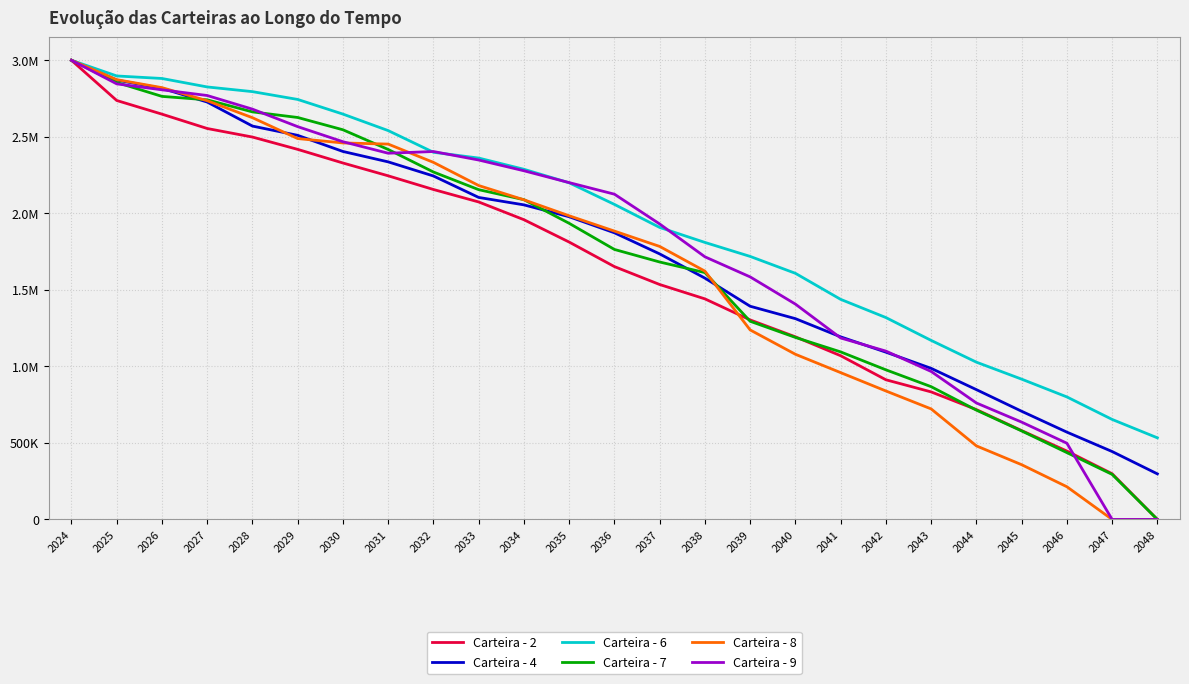

Rank the categories by Carteira - 2 value from highest to lowest.

2024, 2025, 2026, 2027, 2028, 2029, 2030, 2031, 2032, 2033, 2034, 2035, 2036, 2037, 2038, 2039, 2040, 2041, 2042, 2043, 2044, 2045, 2046, 2047, 2048